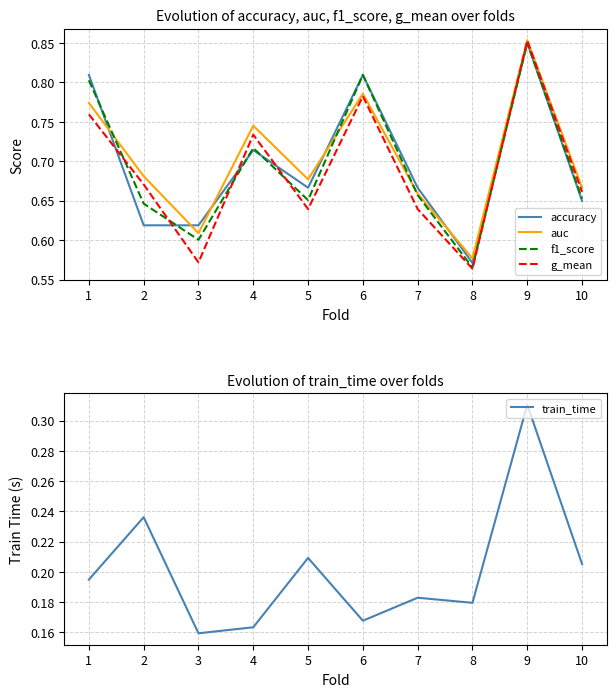

Which series changed the most between 3 and 6?

g_mean